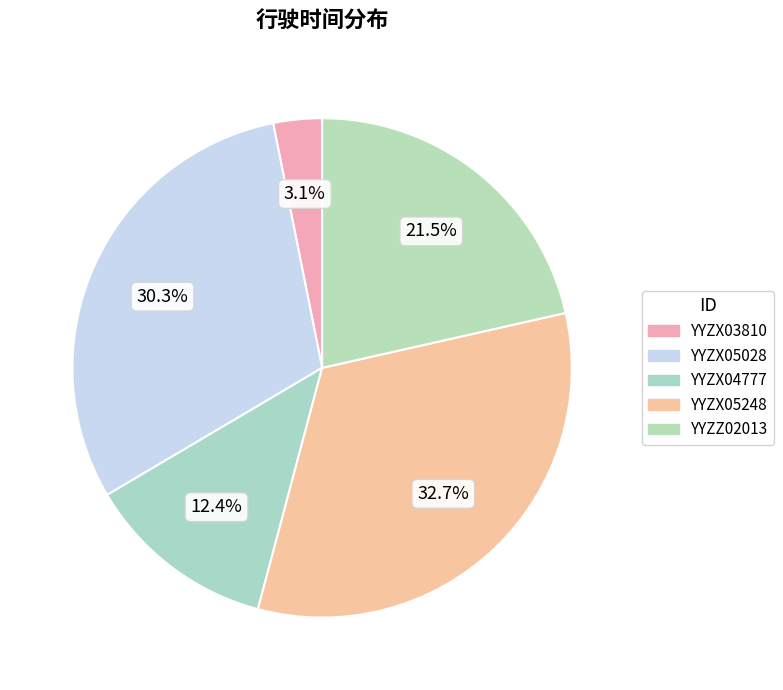

To the nearest percent, what portion does YYZX05248 represent?

33%